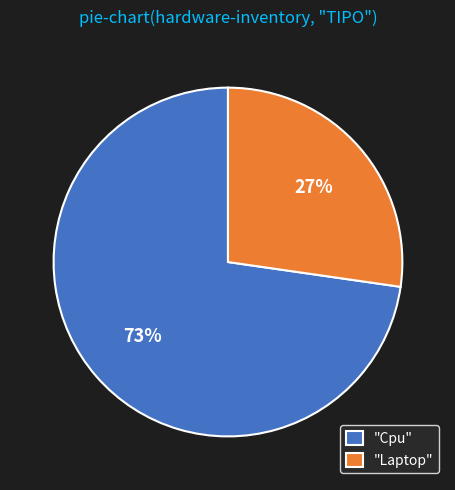

How many segments does this pie chart have?

2